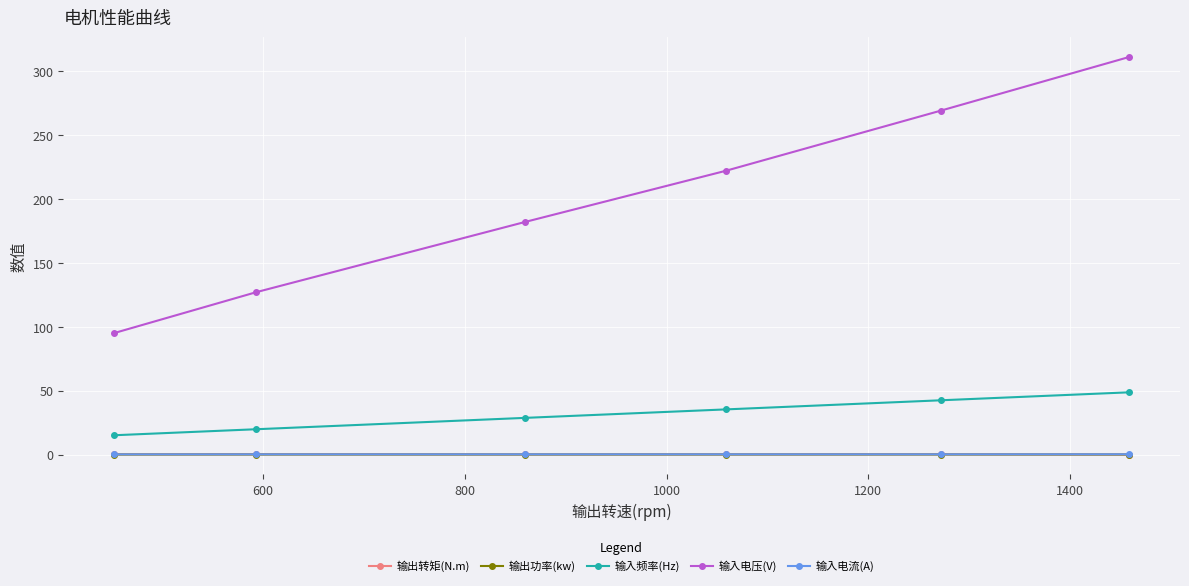

Which series has the largest range (max minus min)?

输入电压(V)